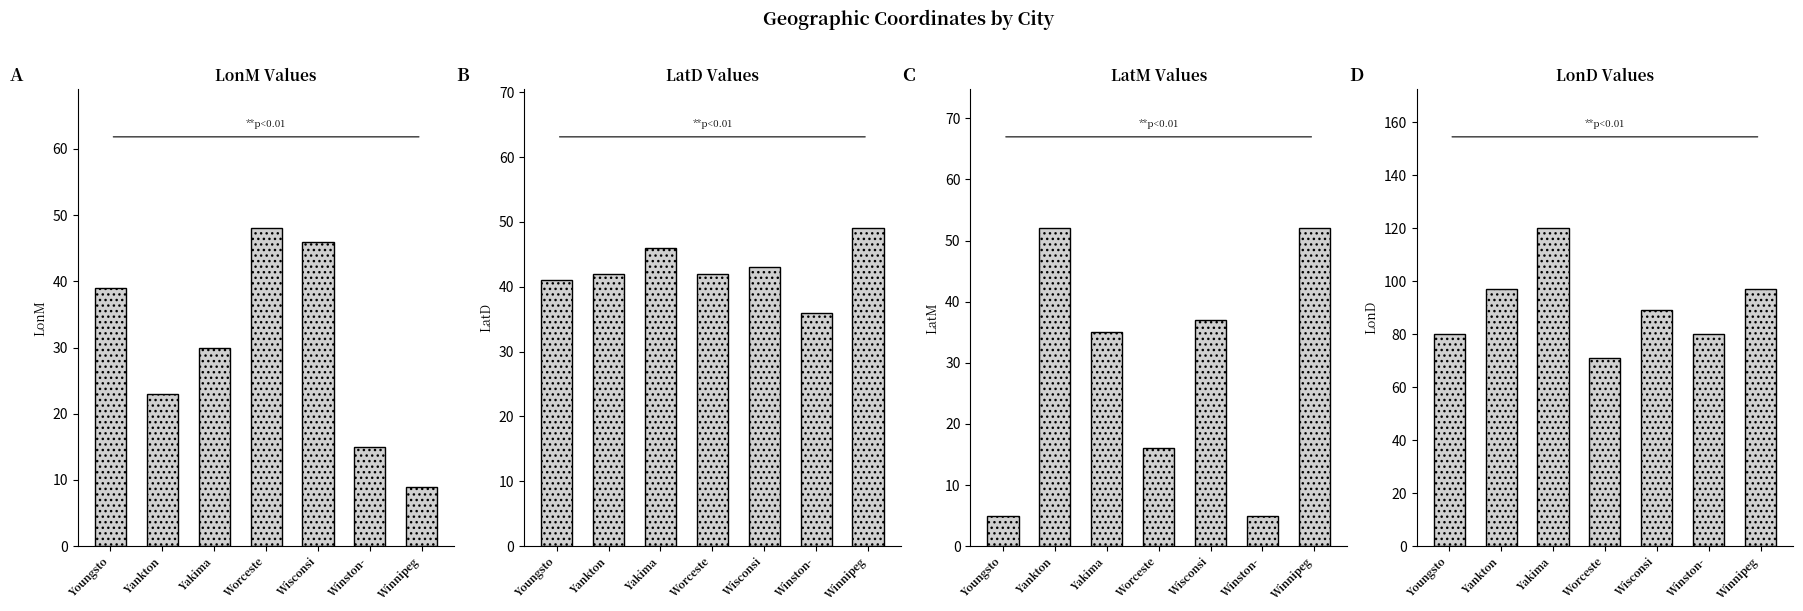

Which category has the lowest value in the LonM series?

Winnipeg